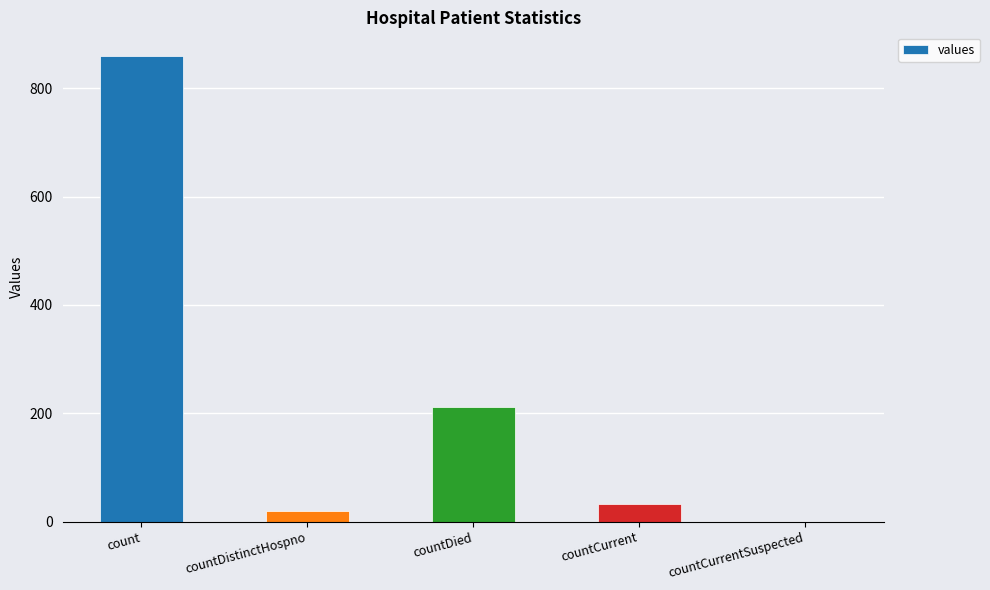

What is the sum of the values at countCurrent and countCurrentSuspected?

32